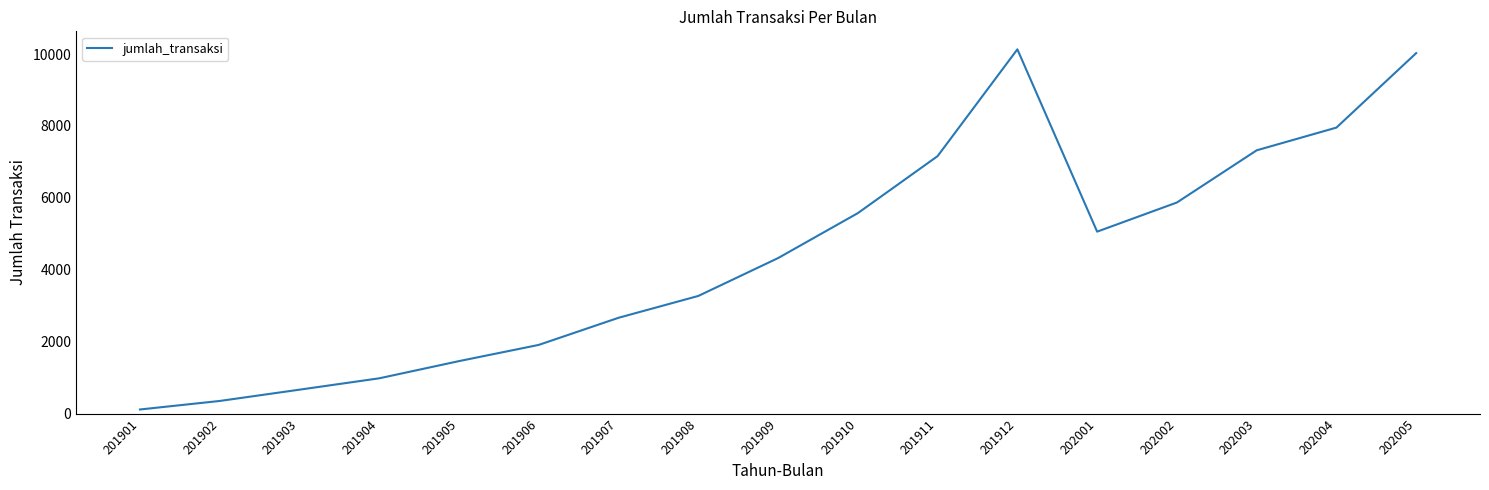

Where is the data nearest to the value 5124?

202001